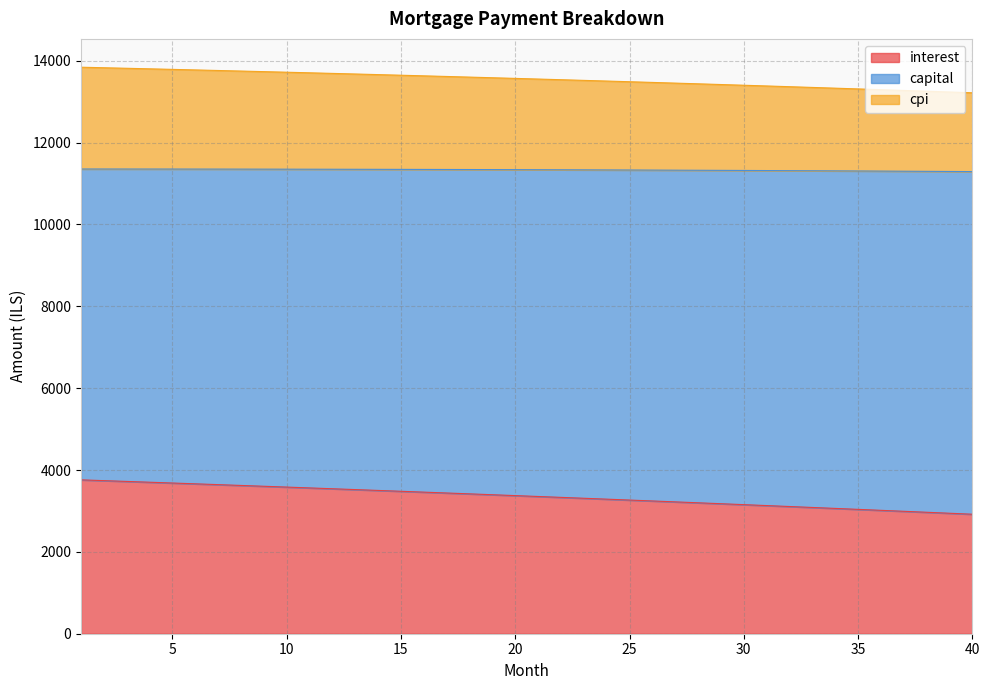

How many lines are shown in the chart?

3